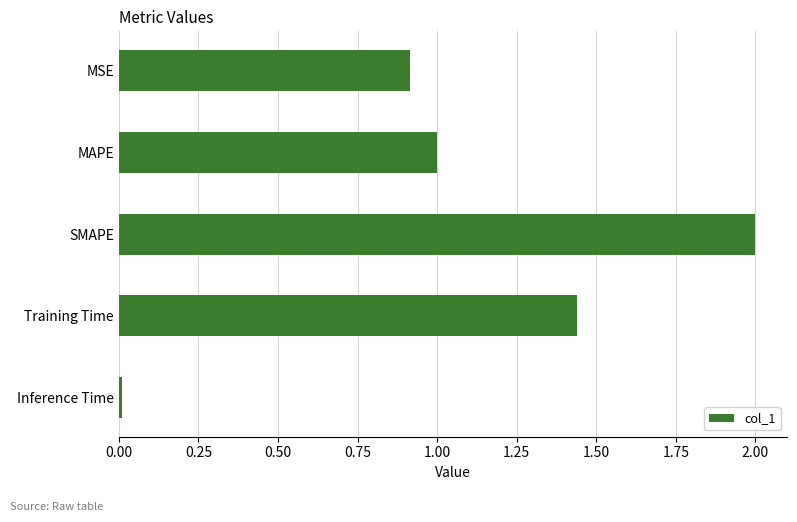

What is the label of the 5th bar from the bottom?

MSE